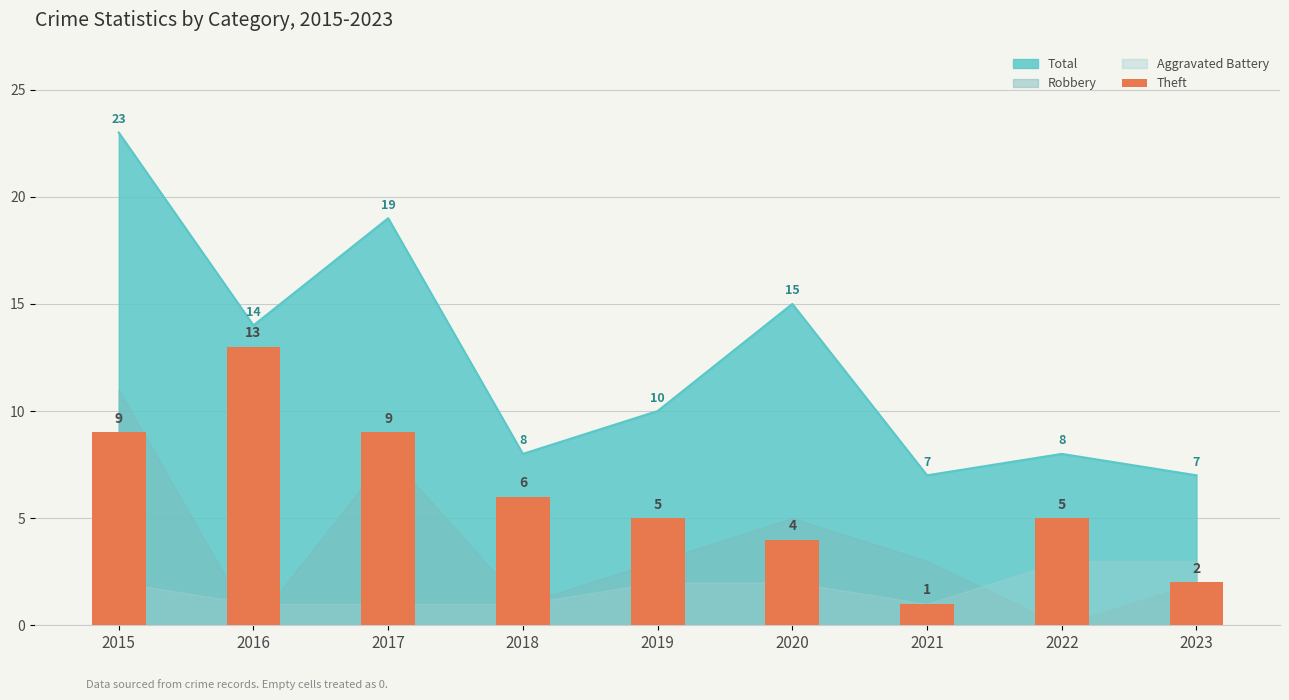

The chart shows a value of 2 at 2020. True or false?

False